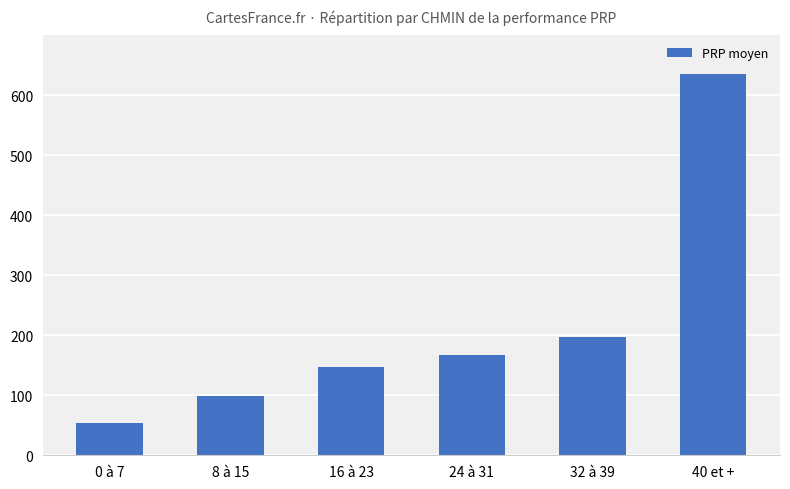

How many series are shown in this chart?

1